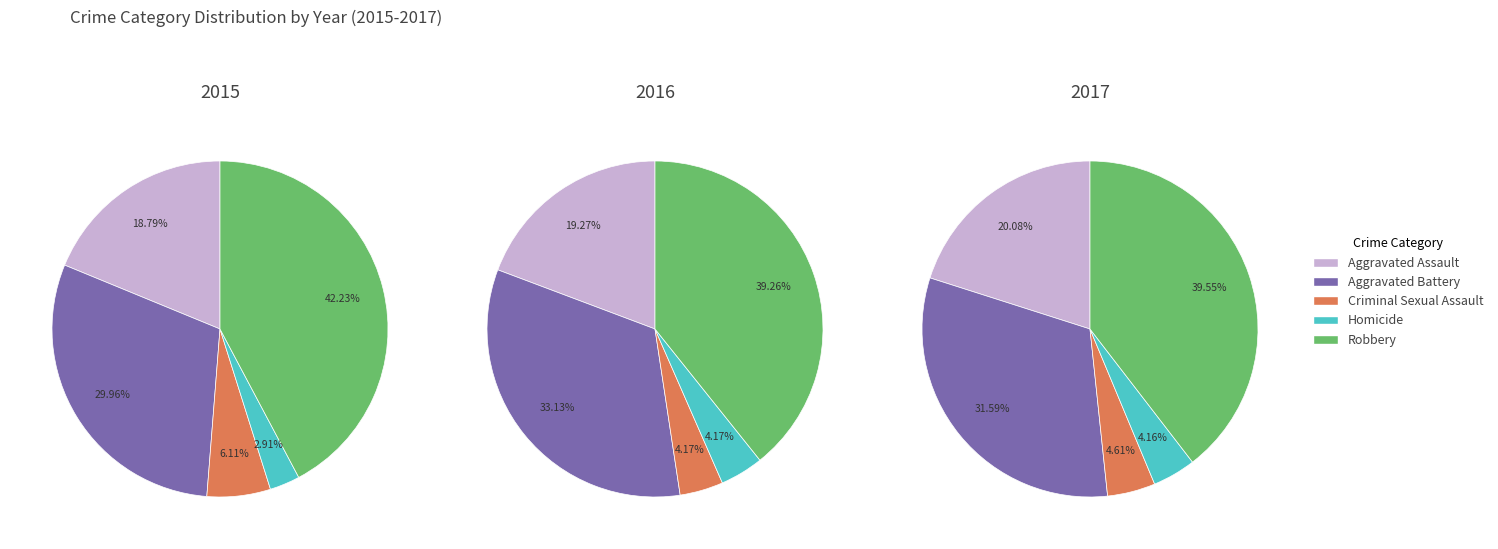

Rank the categories by 2015 value from highest to lowest.

Robbery, Aggravated Battery, Aggravated Assault, Criminal Sexual Assault, Homicide